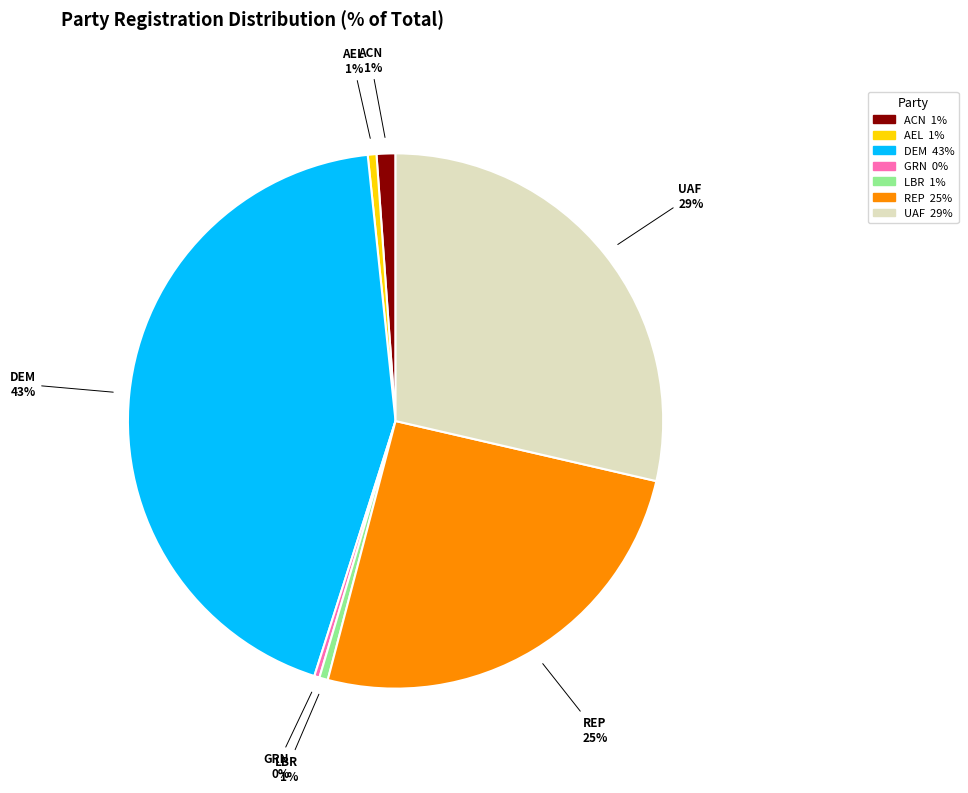

Is there any slice that represents more than half of the pie?

No